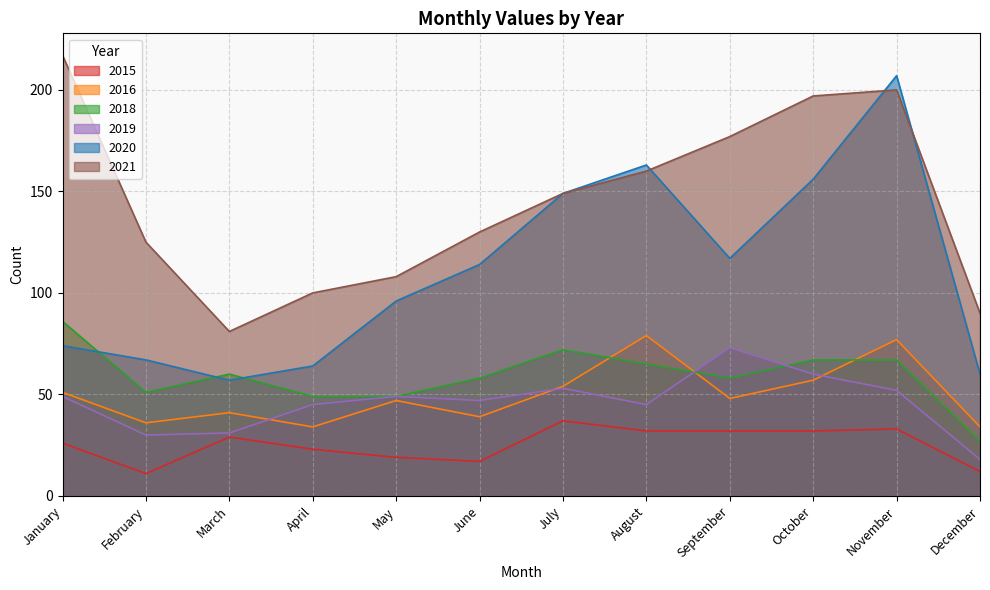

List the series in order of their peak value, lowest first.

2015, 2019, 2016, 2018, 2020, 2021